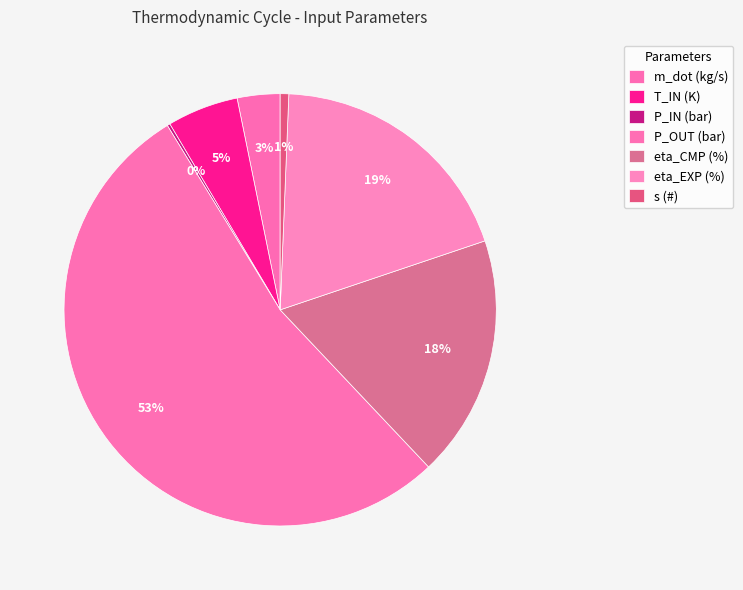

To the nearest percent, what is the combined percentage of eta_EXP (%) and T_IN (K)?

25%